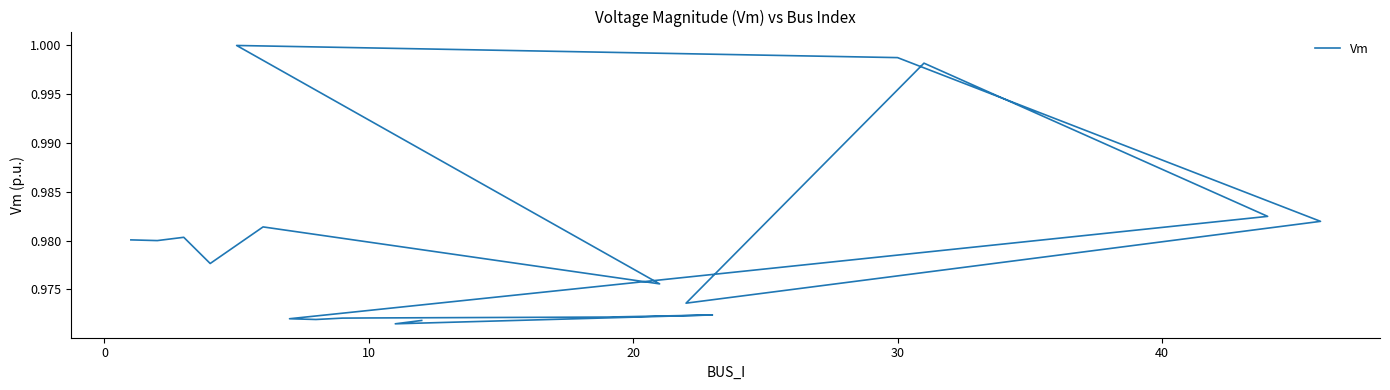

True or false: the data has more than 2 interior local peaks.

True